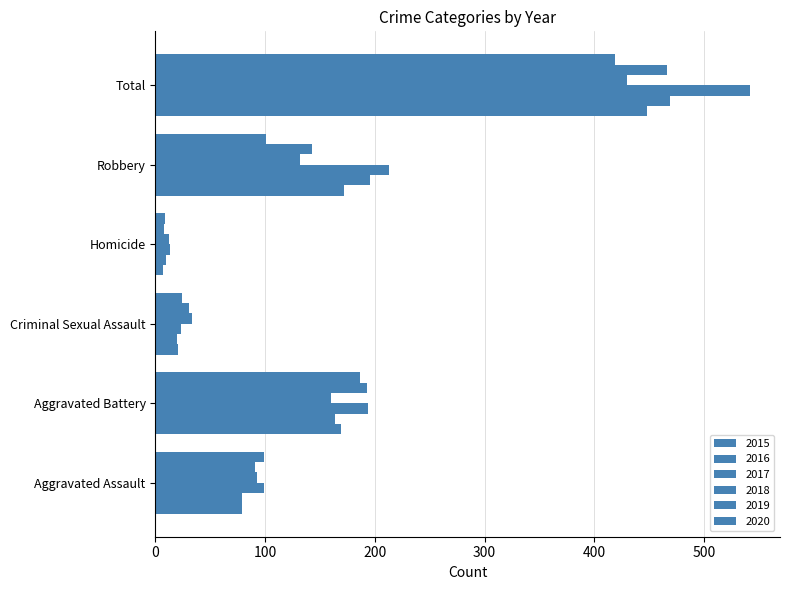

Count the number of categories in the chart.

6